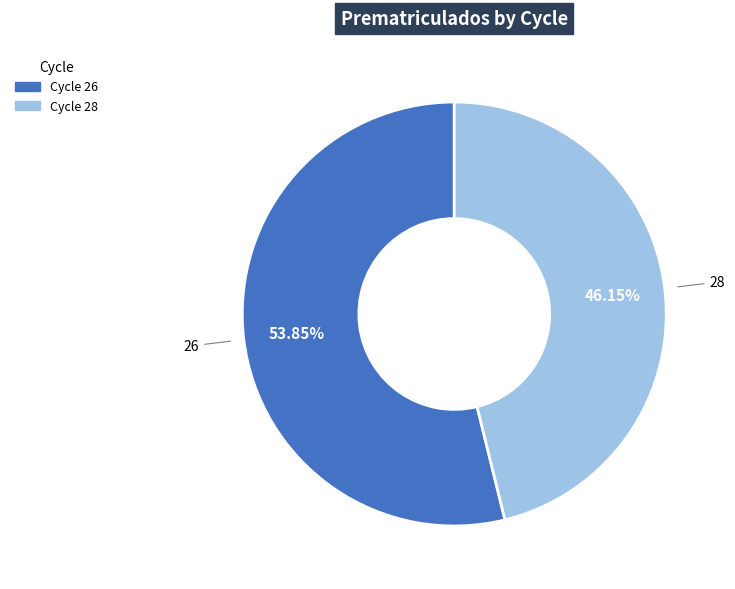

To the nearest percent, what is the average slice percentage?

50%